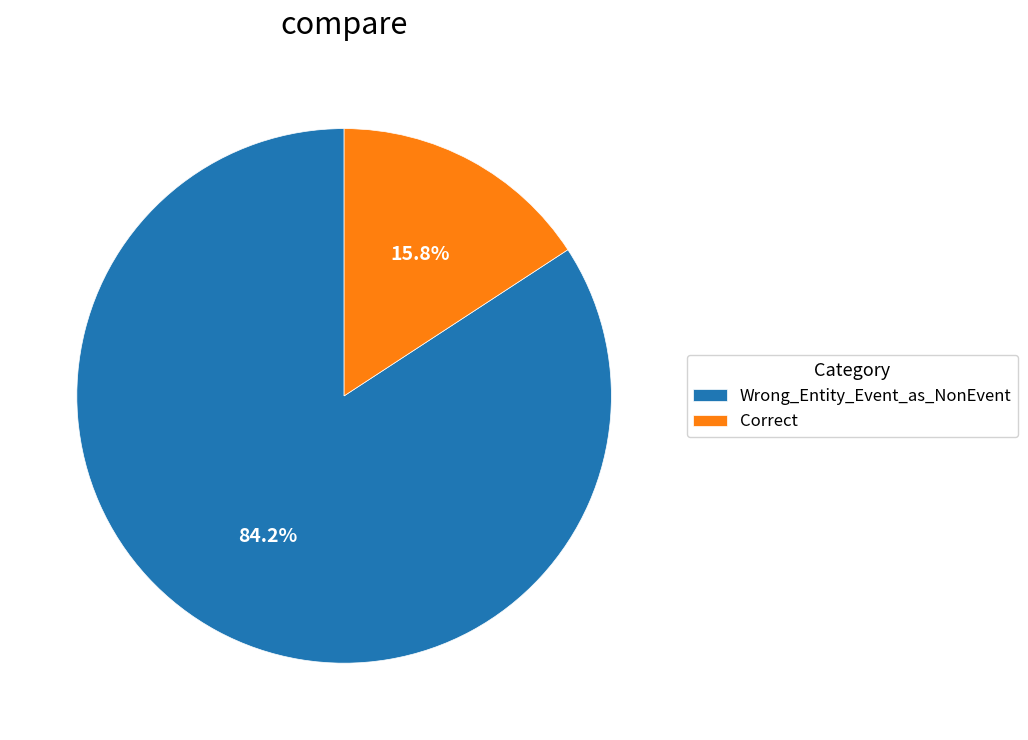

Approximately how many times larger is the value at Wrong_Entity_Event_as_NonEvent compared to Correct?

5.3